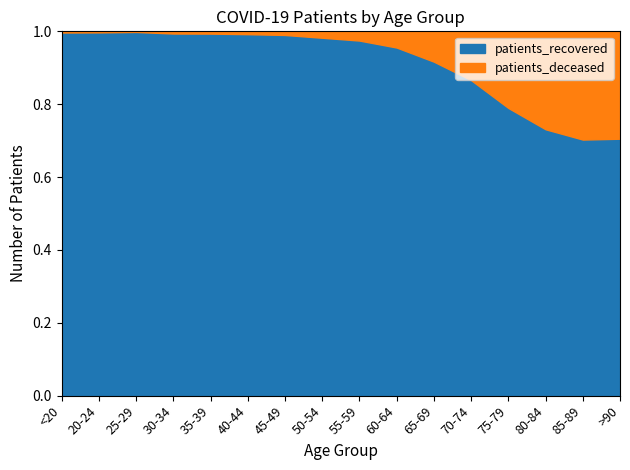

Between 25-29 and 40-44, which series saw the biggest shift?

patients_recovered